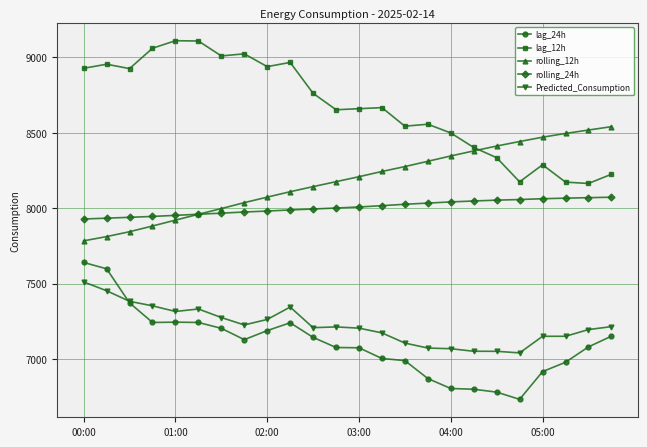

True or false: Predicted_Consumption has more than 2 interior local peaks.

True